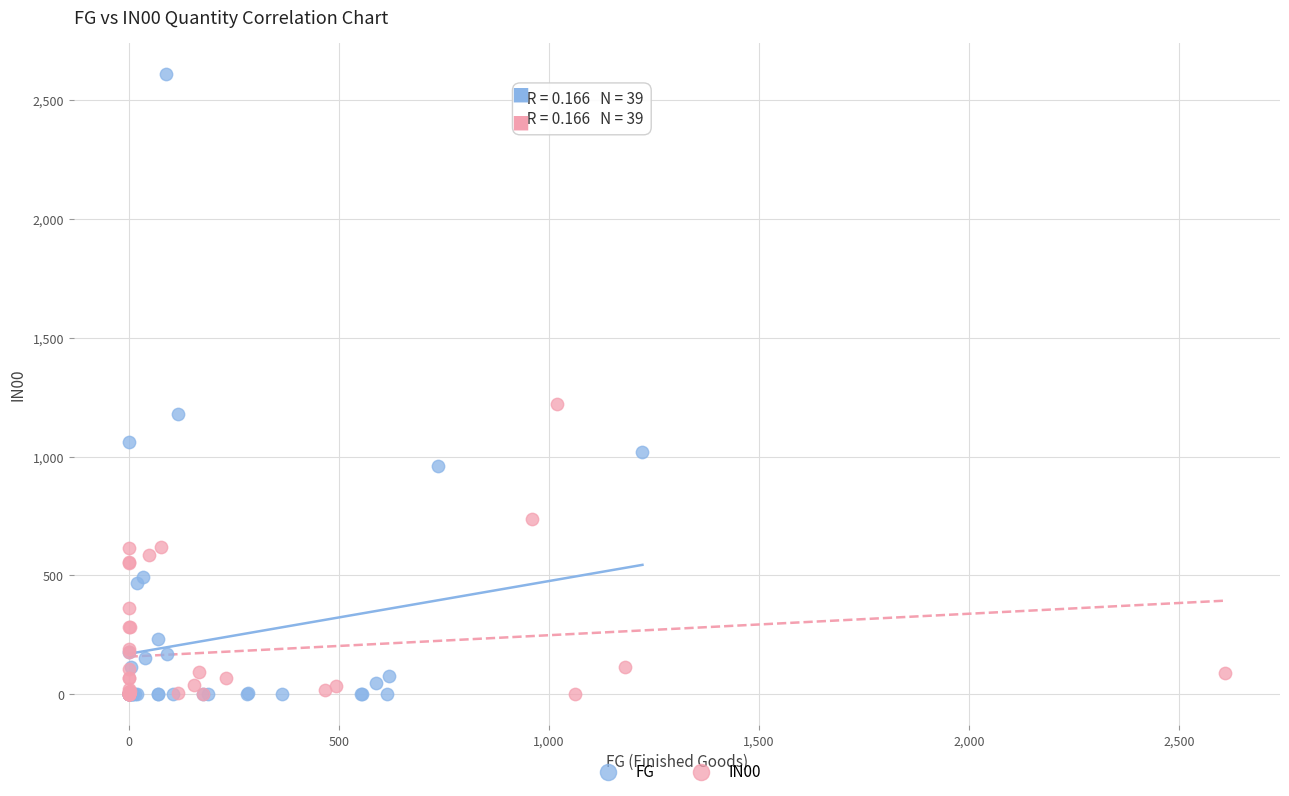

What are all the series names shown in the legend?

FG, IN00